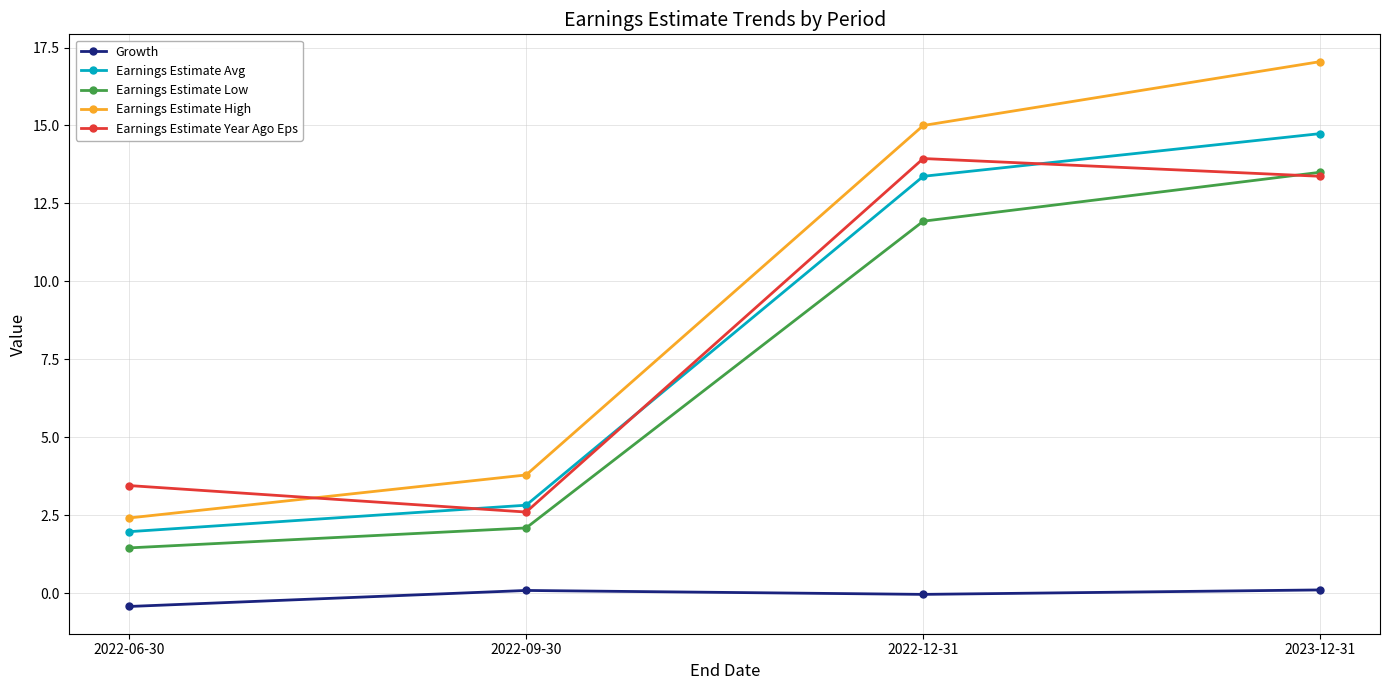

Which series has the widest spread of values?

Earnings Estimate High